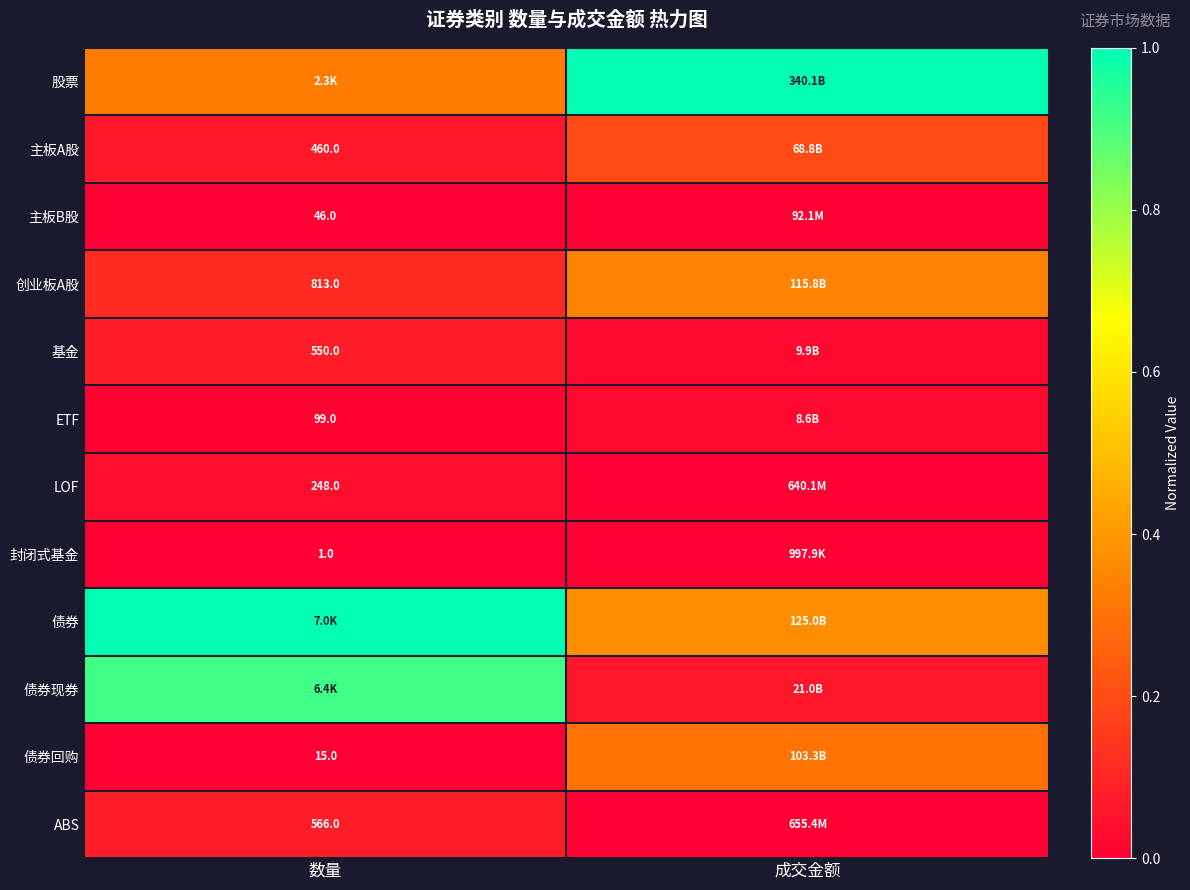

Rank the series at 数量 from highest to lowest value.

债券, 债券现券, 股票, 创业板A股, ABS, 基金, 主板A股, LOF, ETF, 主板B股, 债券回购, 封闭式基金